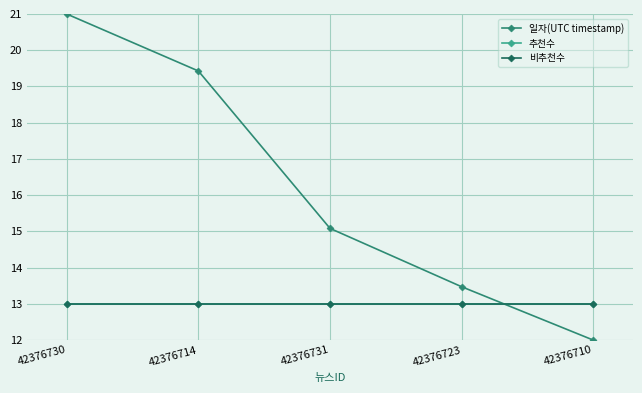

At which category is the sum across all series the highest?

42376730